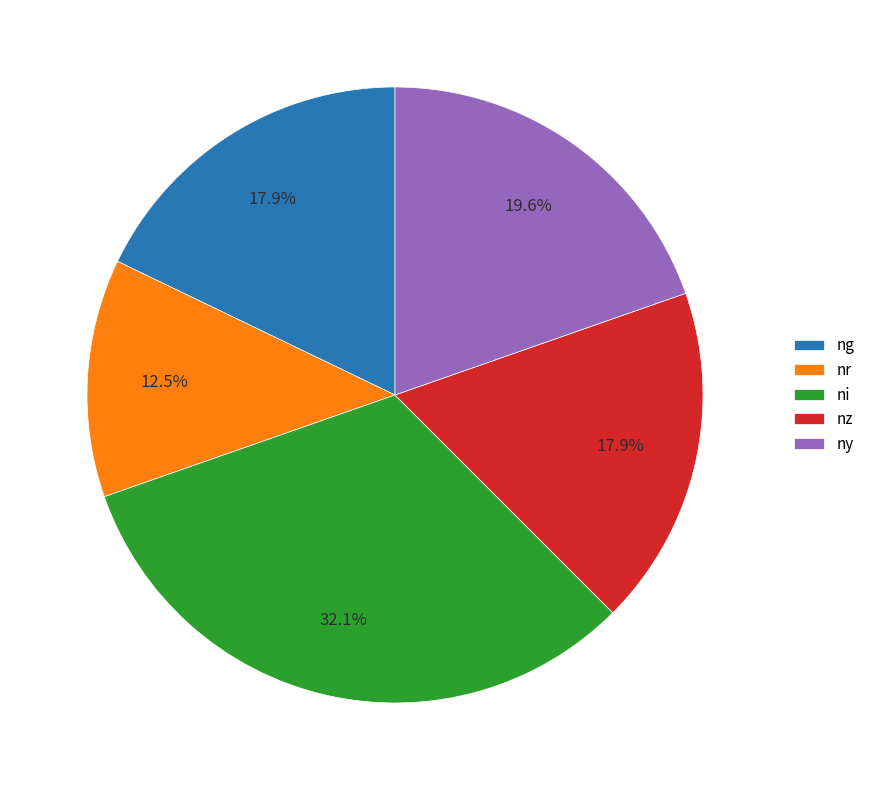

Does ni represent more than half of the total?

No